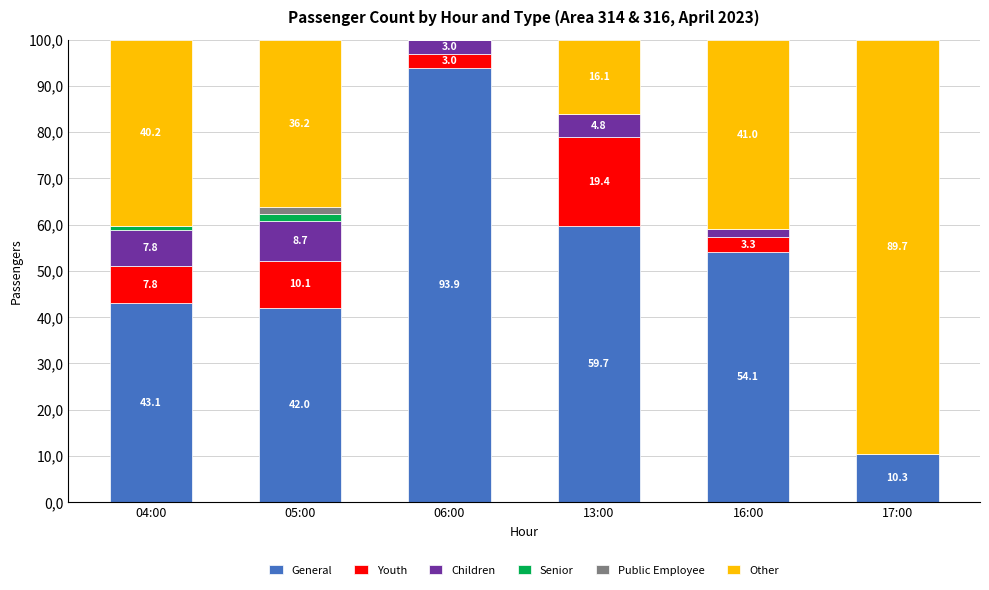

Rank the series by their maximum value, from highest to lowest.

General, Other, Youth, Children, Senior, Public Employee